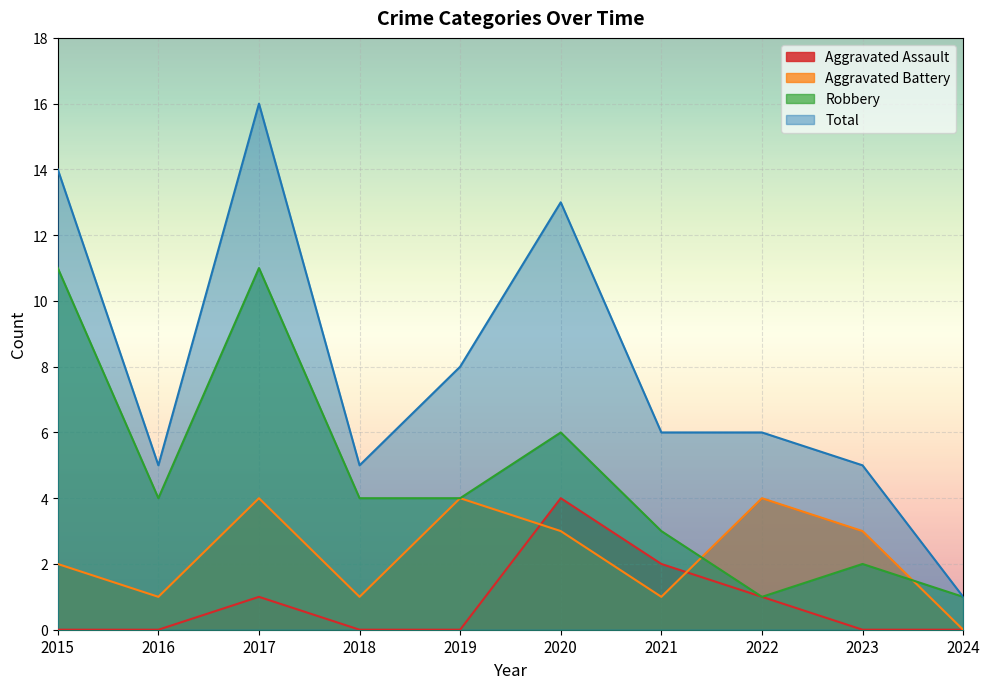

What is the sum of the Total values at 2020 and 2022?

19